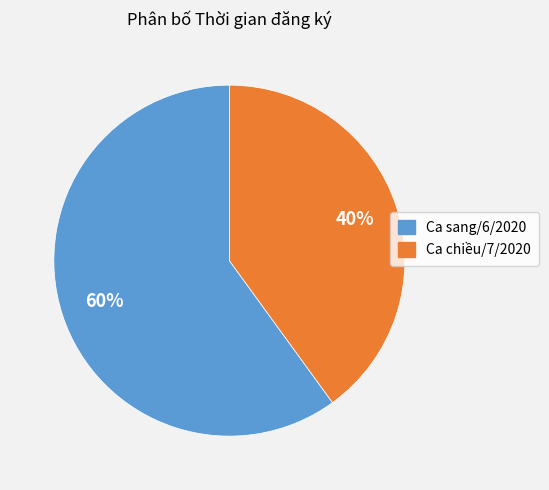

What is the ratio of the value at Ca chiều/7/2020 to the value at Ca sang/6/2020?

0.7